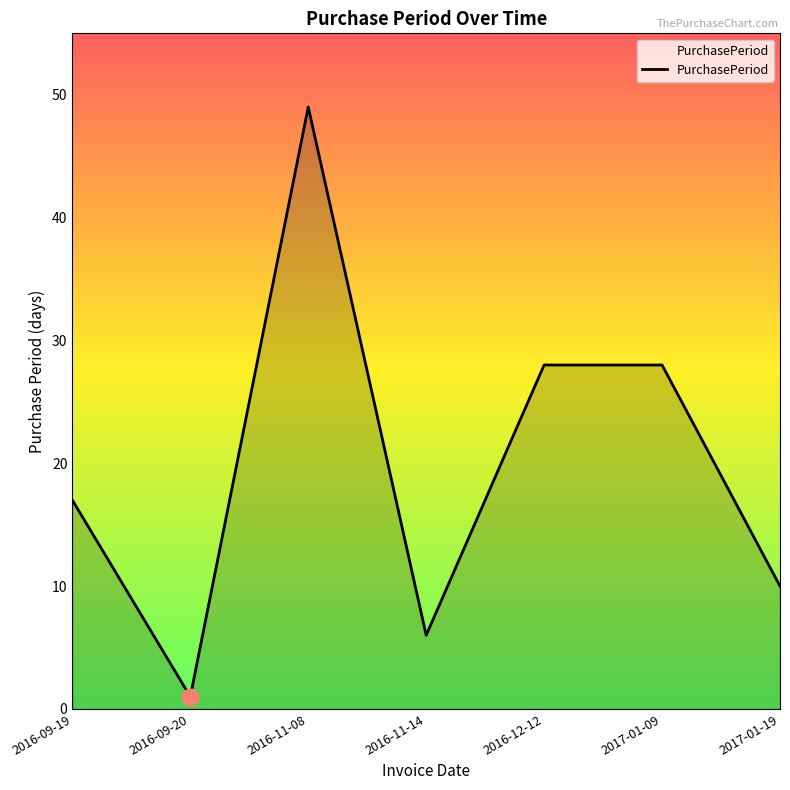

At which category does the chart reach its peak across all series?

2016-11-08